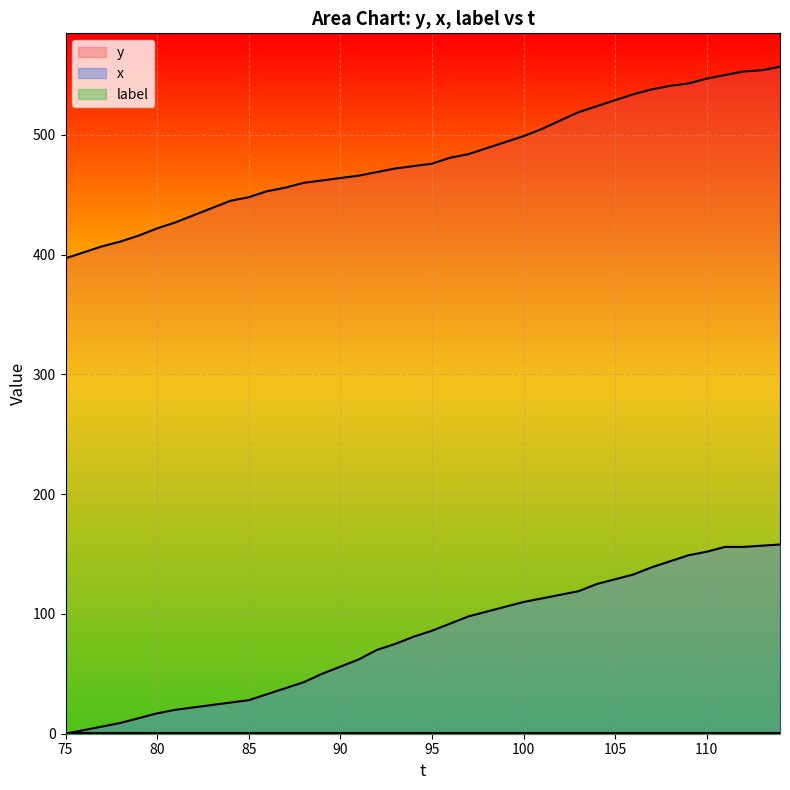

At which category is the sum across all series the highest?

114